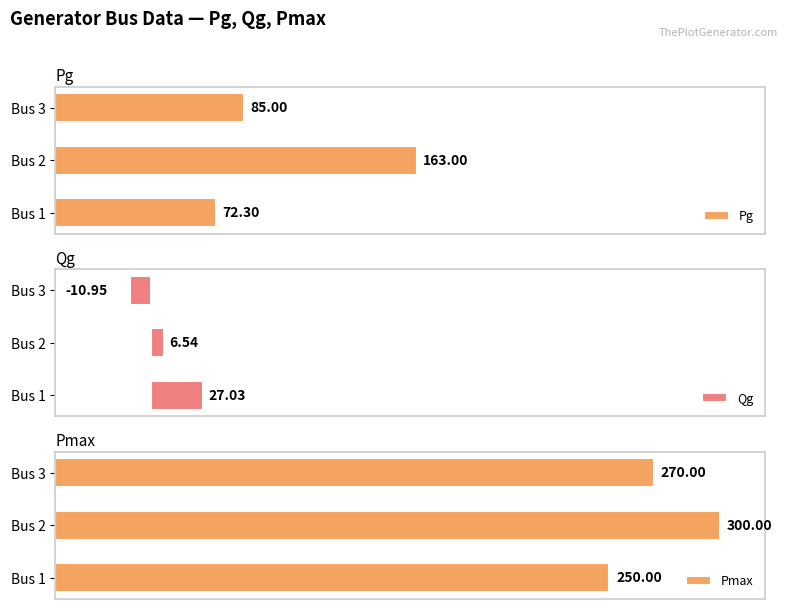

Reading left to right, what are all the values shown in this chart?

Pg: 72.3	163.0	85.0
Qg: 27.0	6.5	-10.9
Pmax: 250.0	300.0	270.0